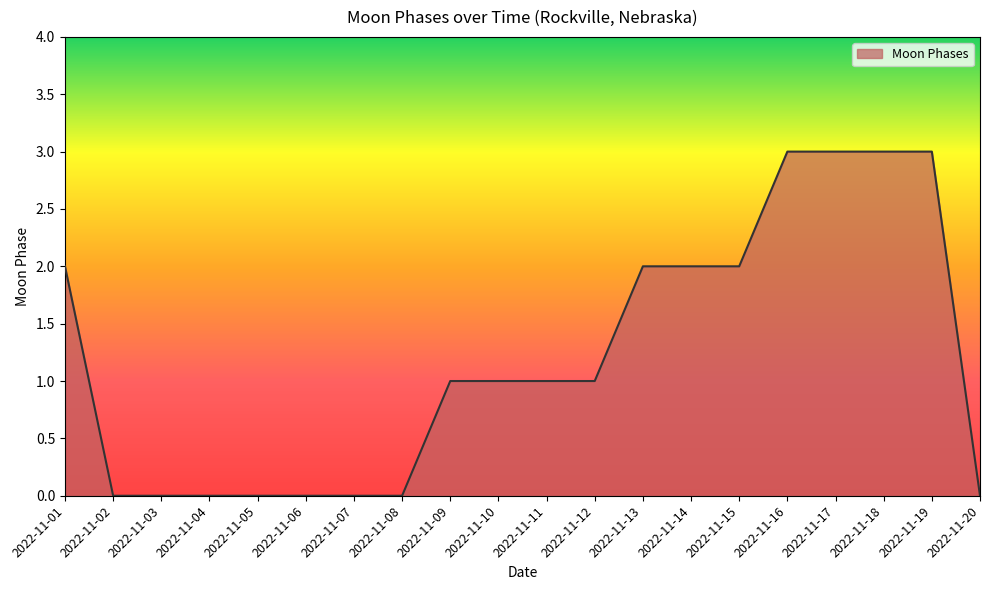

The chart shows a value of 3 at 2022-11-17. True or false?

True